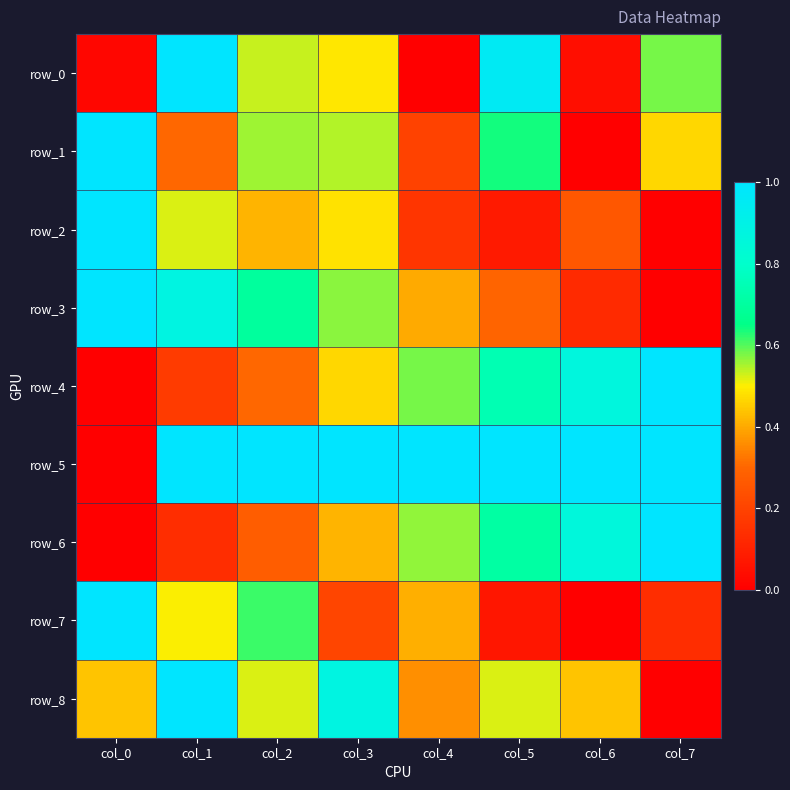

True or false: row_6 has a value of 1.7 at col_7.

False